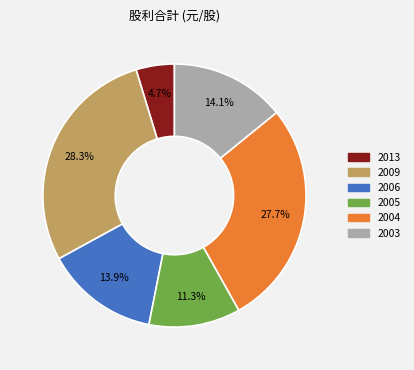

Is there a majority slice in this chart?

No